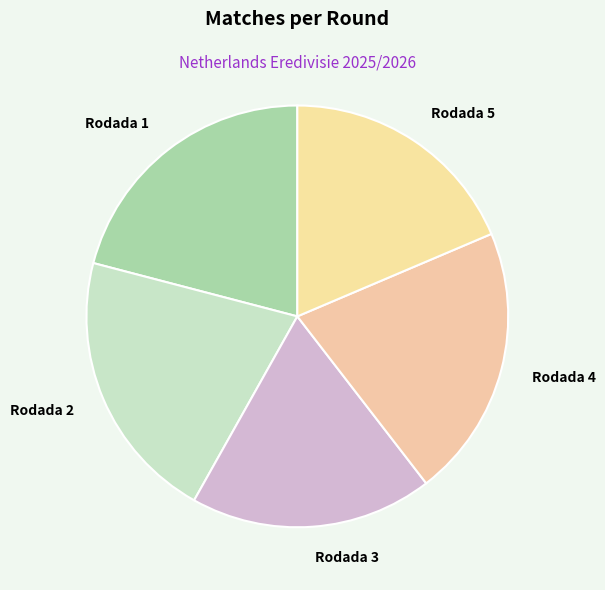

Does Rodada 5 represent more than half of the total?

No